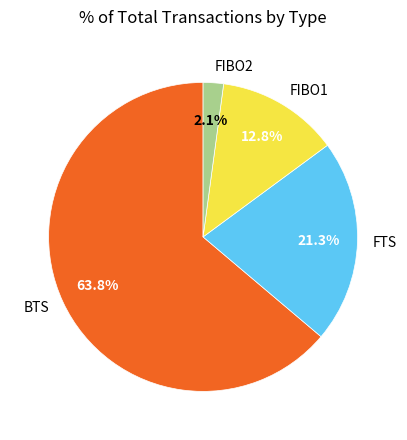

Which slice is the largest?

BTS